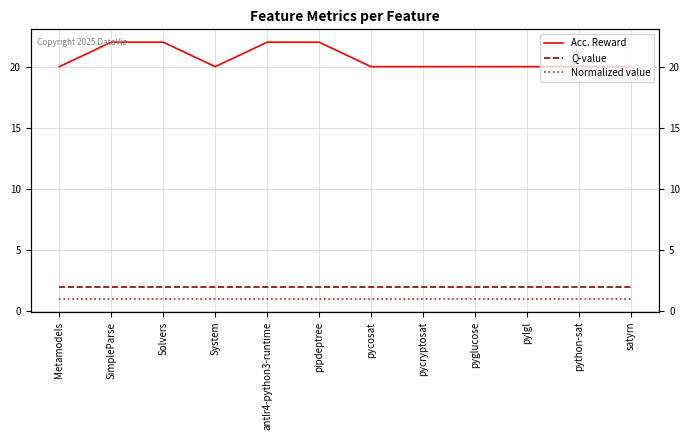

Reading left to right, list all the values displayed in this chart.

Acc. Reward: Metamodels=20	SimpleParse=22	Solvers=22	System=20	antlr4-python3-runtime=22	pipdeptree=22	pycosat=20	pycryptosat=20	pyglucose=20	pylgl=20	python-sat=20	satyrn=20
Q-value: Metamodels=2	SimpleParse=2	Solvers=2	System=2	antlr4-python3-runtime=2	pipdeptree=2	pycosat=2	pycryptosat=2	pyglucose=2	pylgl=2	python-sat=2	satyrn=2
Normalized value: Metamodels=1	SimpleParse=1	Solvers=1	System=1	antlr4-python3-runtime=1	pipdeptree=1	pycosat=1	pycryptosat=1	pyglucose=1	pylgl=1	python-sat=1	satyrn=1